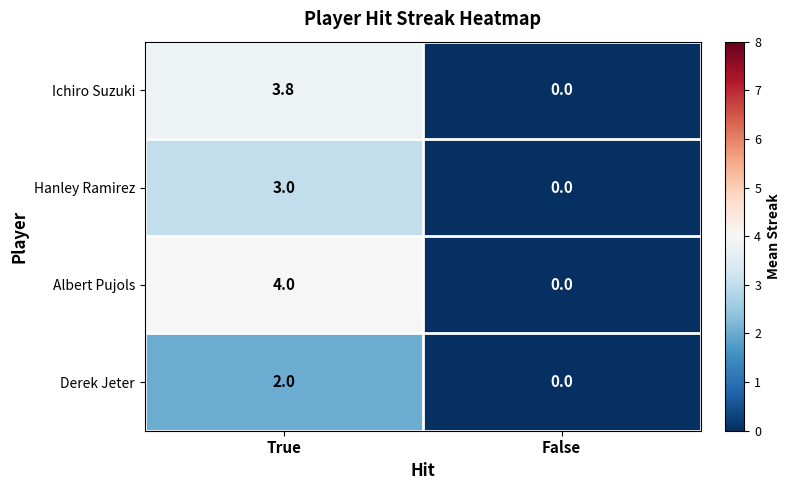

Reading left to right, extract all data points from this chart.

Ichiro Suzuki: True=3.8	False=0.0
Hanley Ramirez: True=3.0	False=0.0
Albert Pujols: True=4.0	False=0.0
Derek Jeter: True=2.0	False=0.0